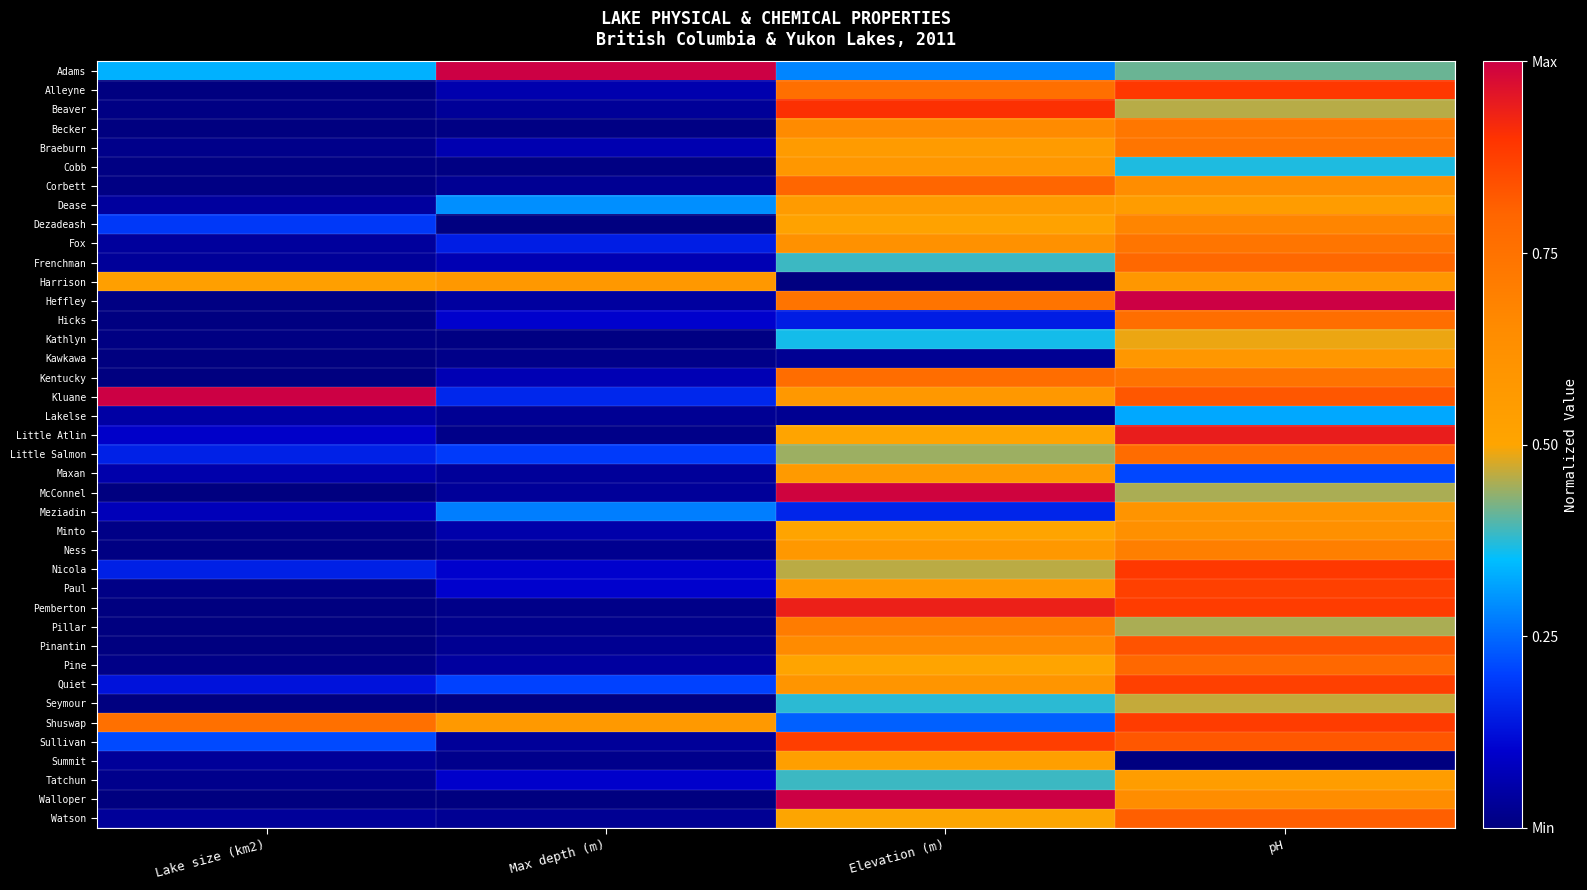

What is the total value across all series at Elevation (m)?

21.3